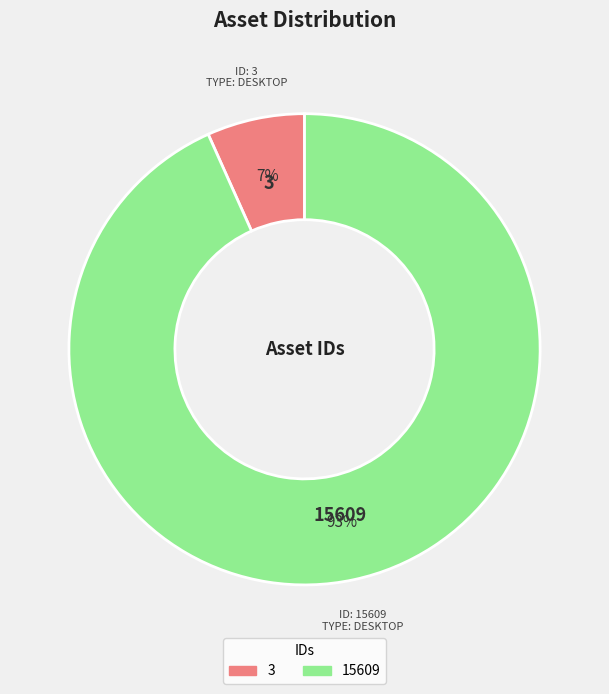

Which category accounts for the majority?

15609